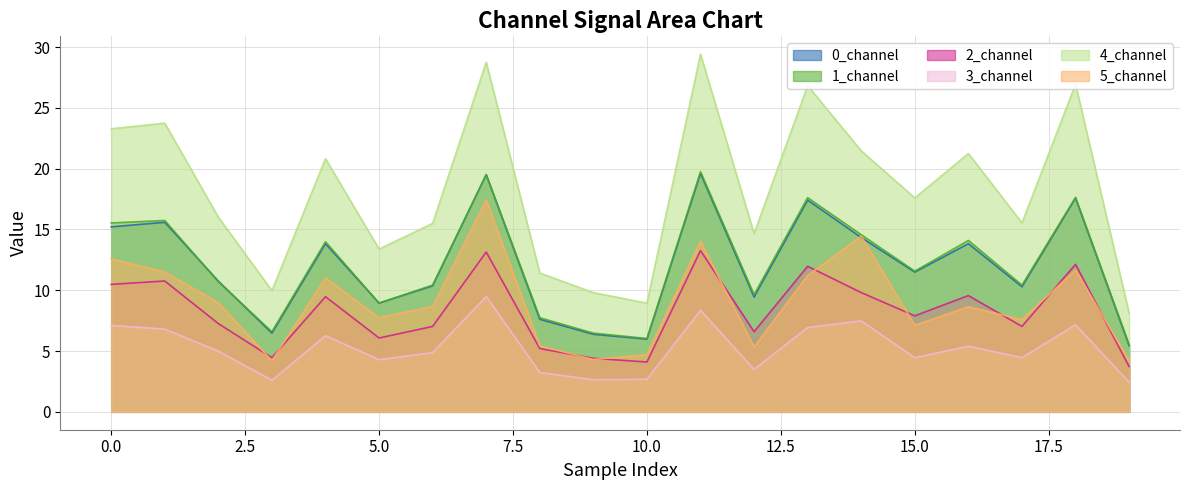

Which series has the largest total across all categories?

4_channel